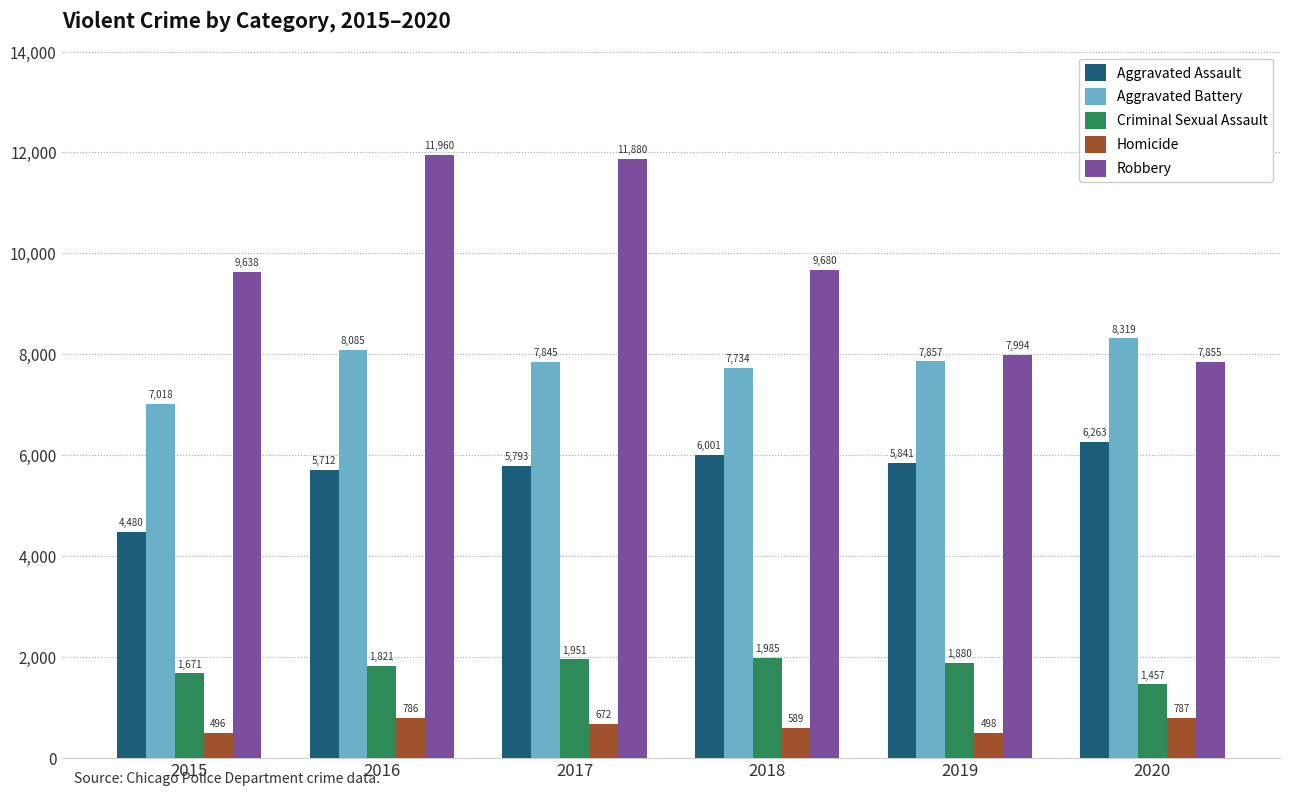

What is the lowest value of the Aggravated Assault series?

4480